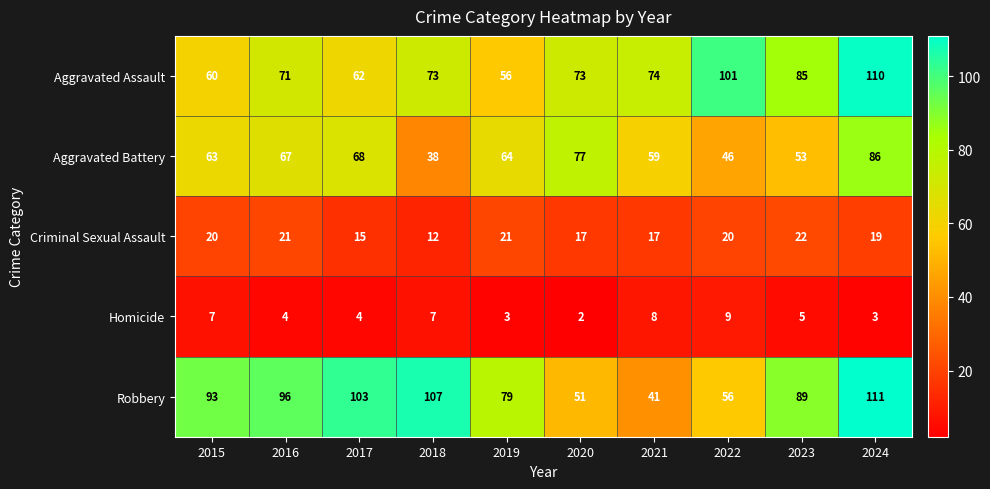

What is the smallest value displayed?

2